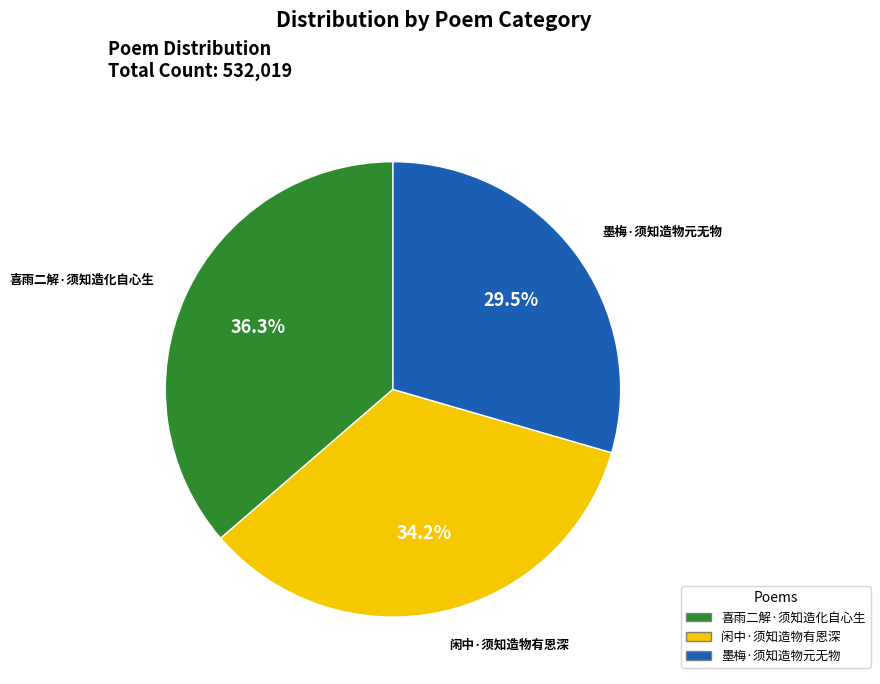

What portion of the pie excludes 喜雨二解·须知造化自心生?

63.7%